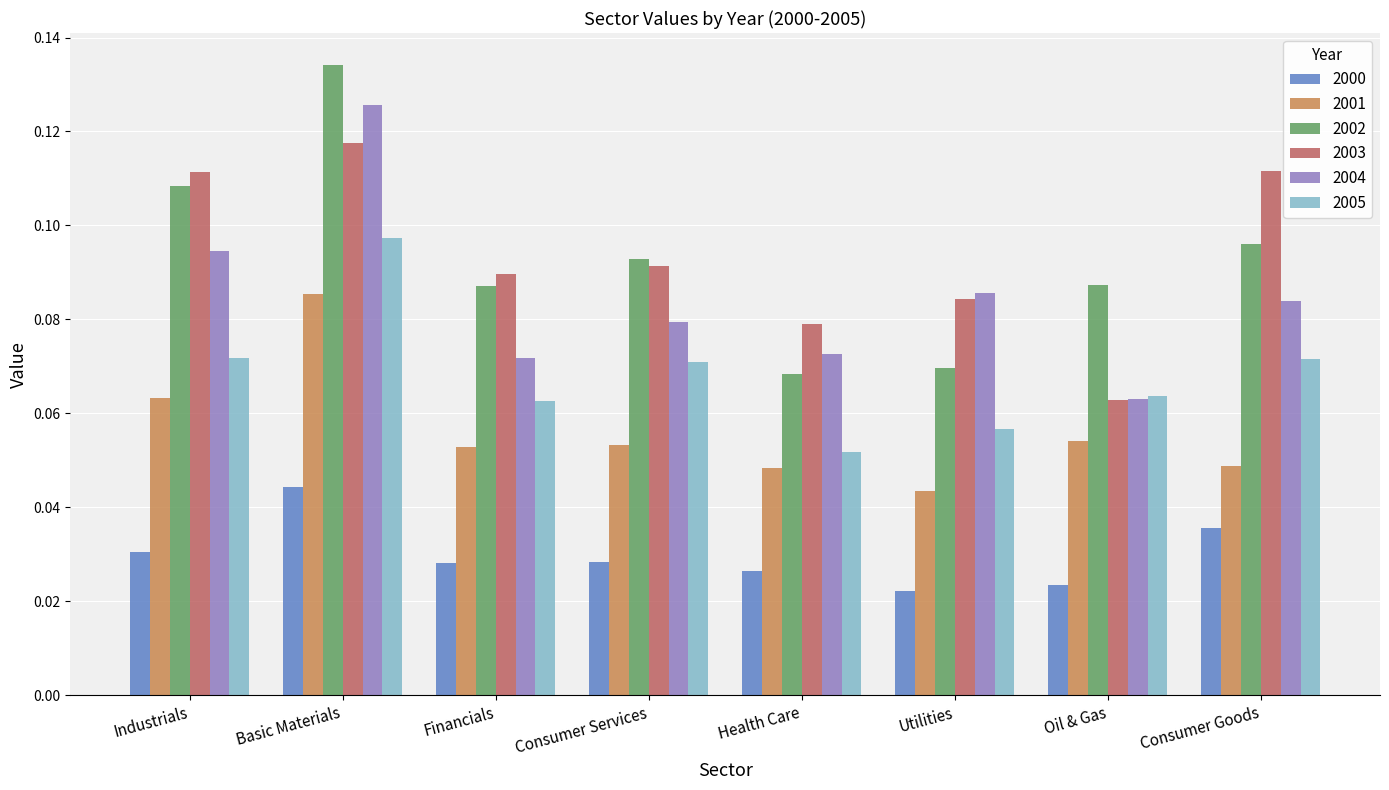

Count the number of categories in the chart.

8